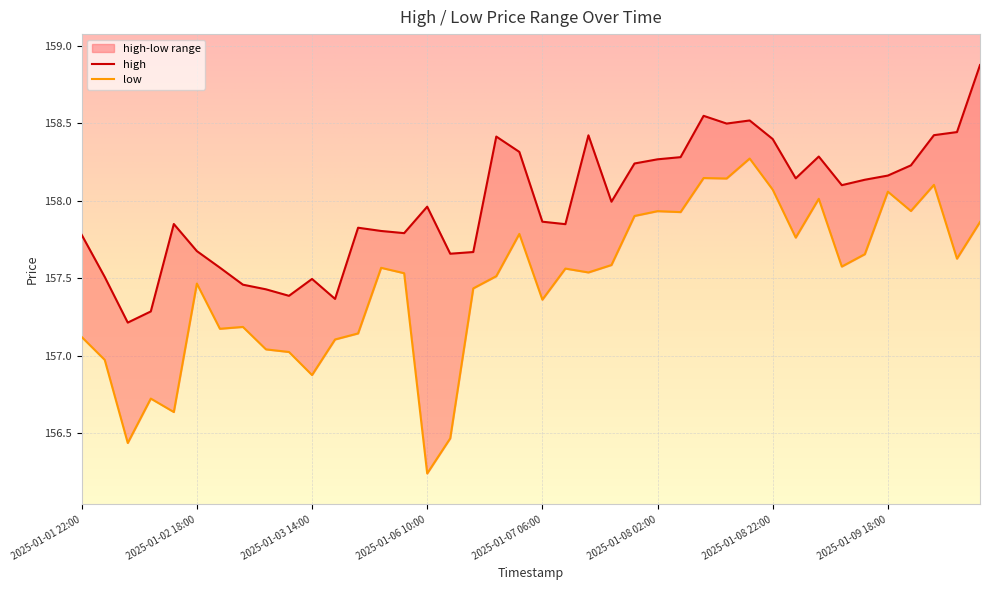

True or false: high and low intersect in this chart.

False